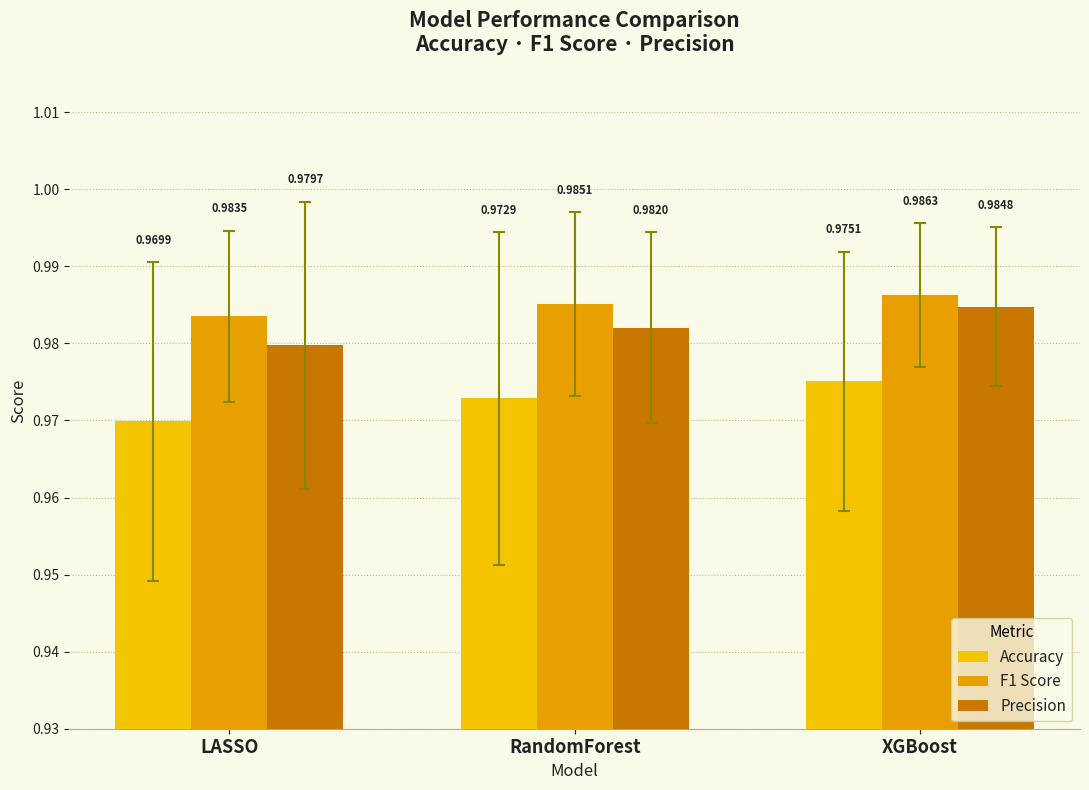

What are all the series names shown in the legend?

Accuracy, F1 Score, Precision